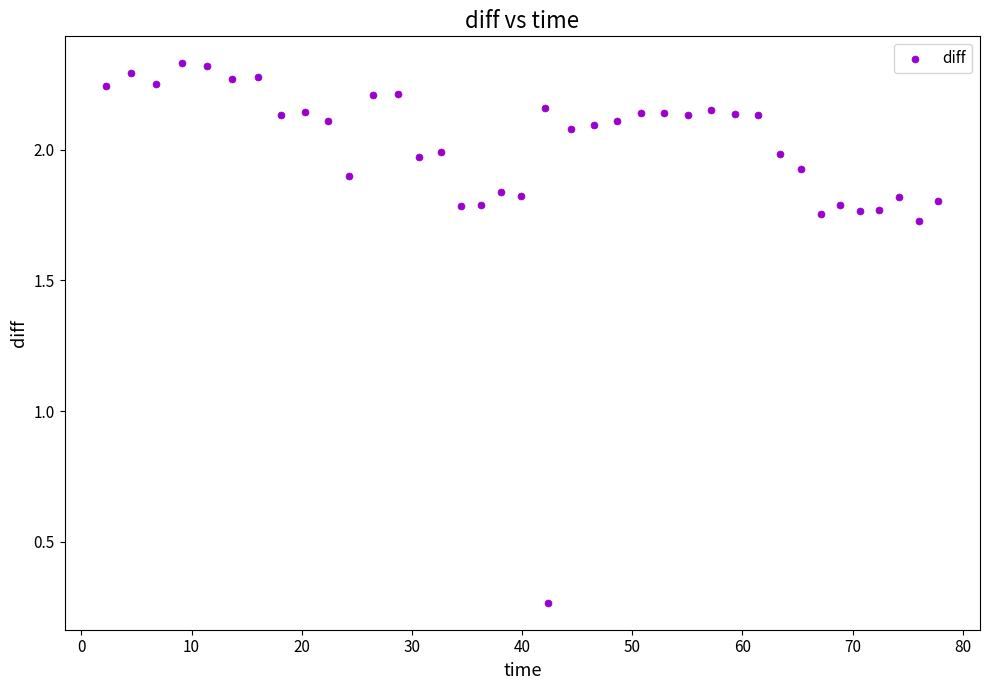

What is the range of X values (max minus min)?

75.5